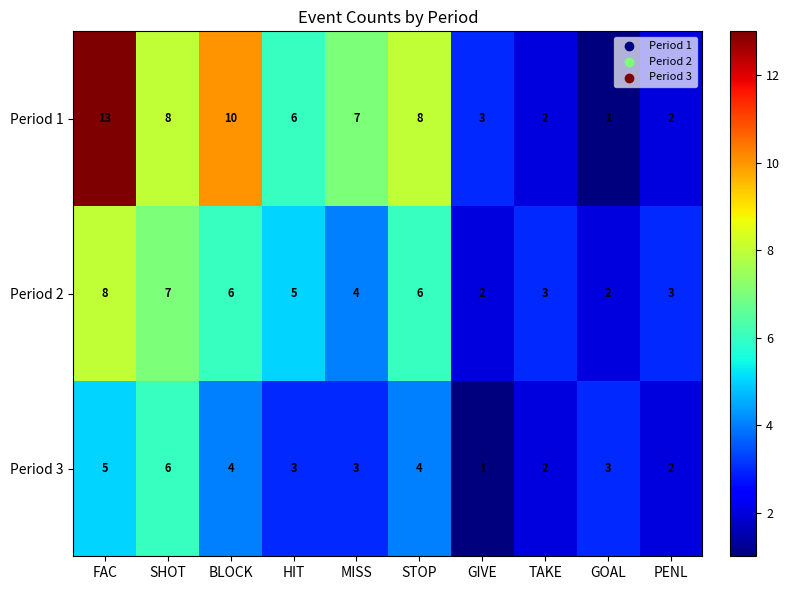

What is the average value of the Period 3 series?

3